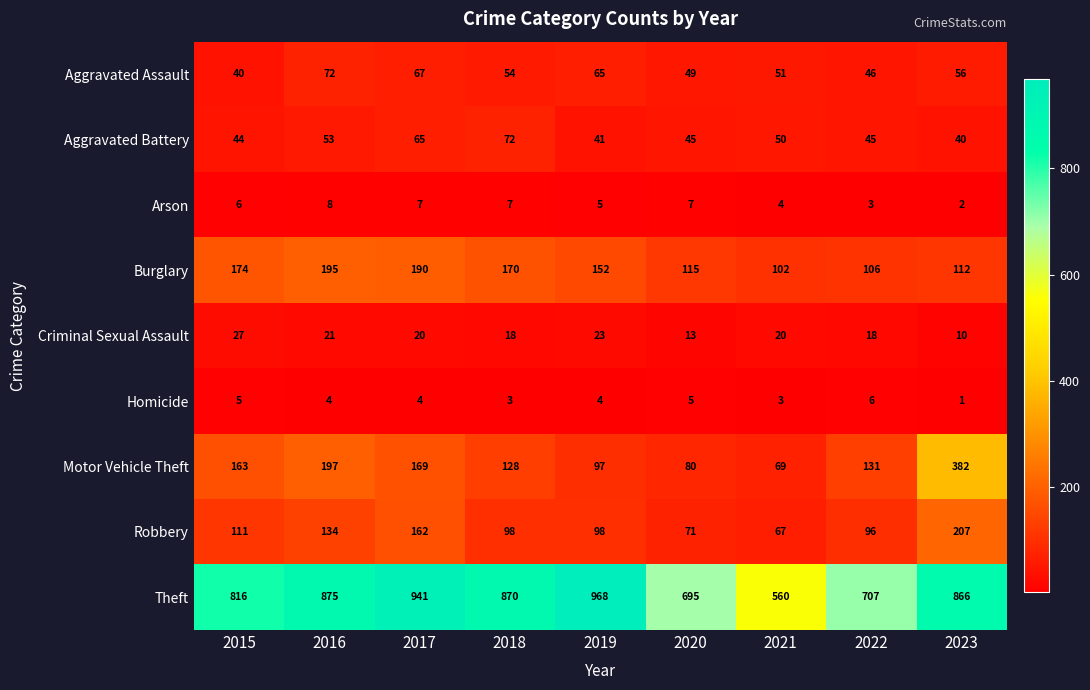

What is the highest value of the Burglary series?

195